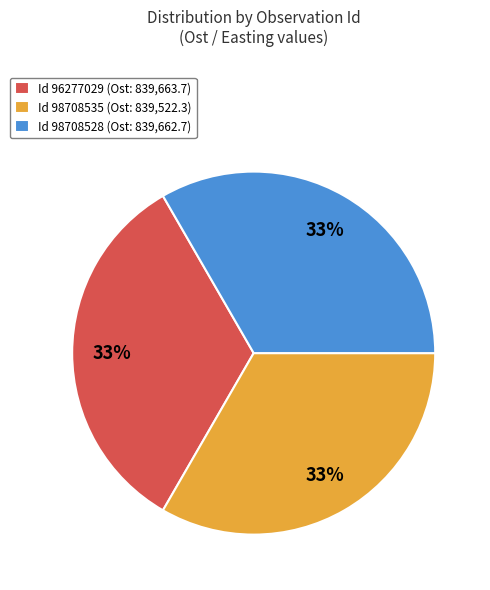

Is there a majority slice in this chart?

No